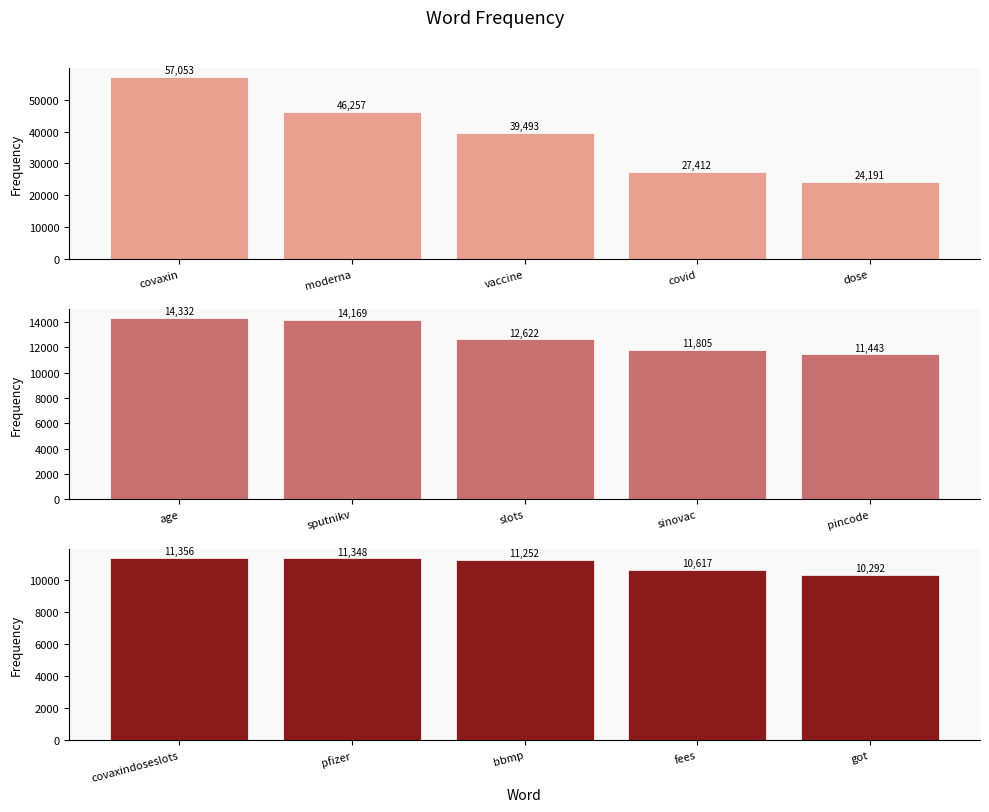

Count the number of categories in the chart.

5